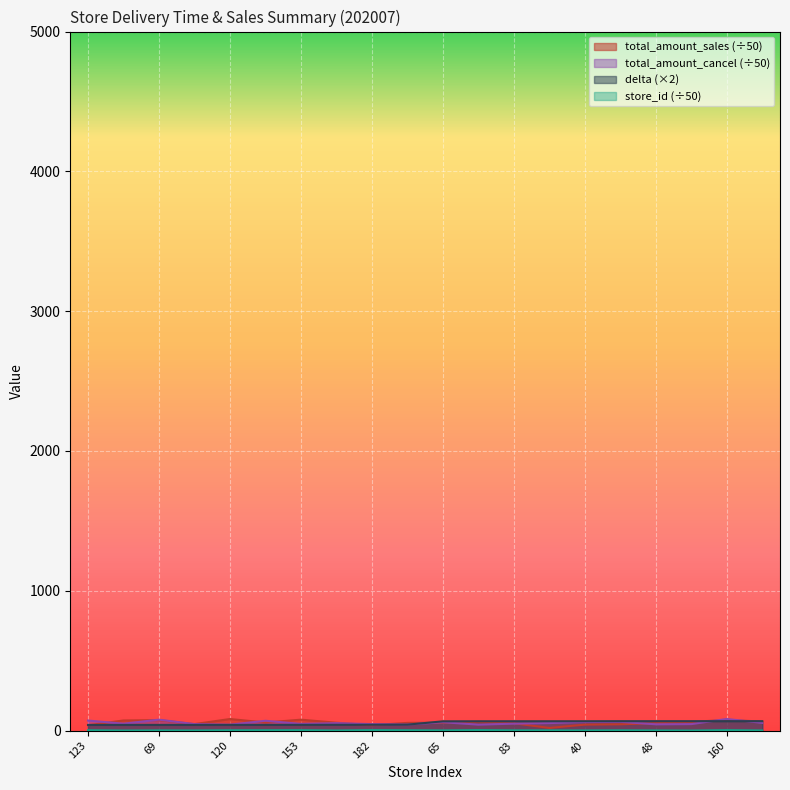

What is the average value of the delta series?

53.9